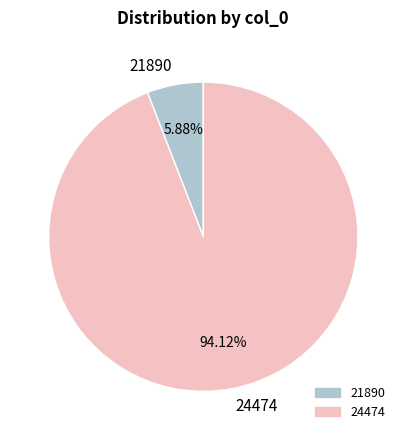

Do 21890 and 24474 together represent more than half of the pie?

Yes